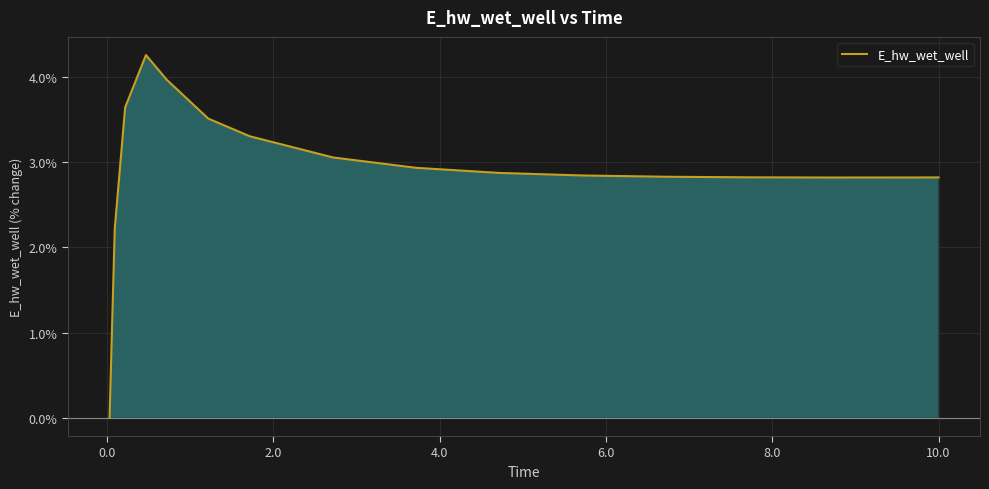

What is the maximum value for E_hw_wet_well?

4.3